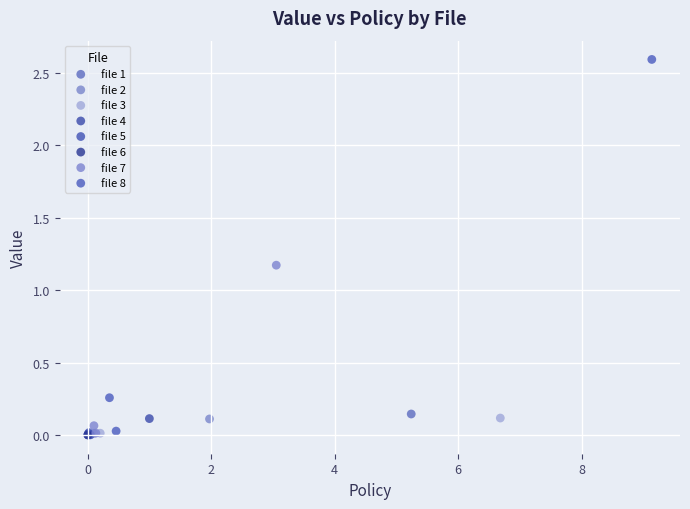

What are all the series names shown in the legend?

file 1, file 2, file 3, file 4, file 5, file 6, file 7, file 8